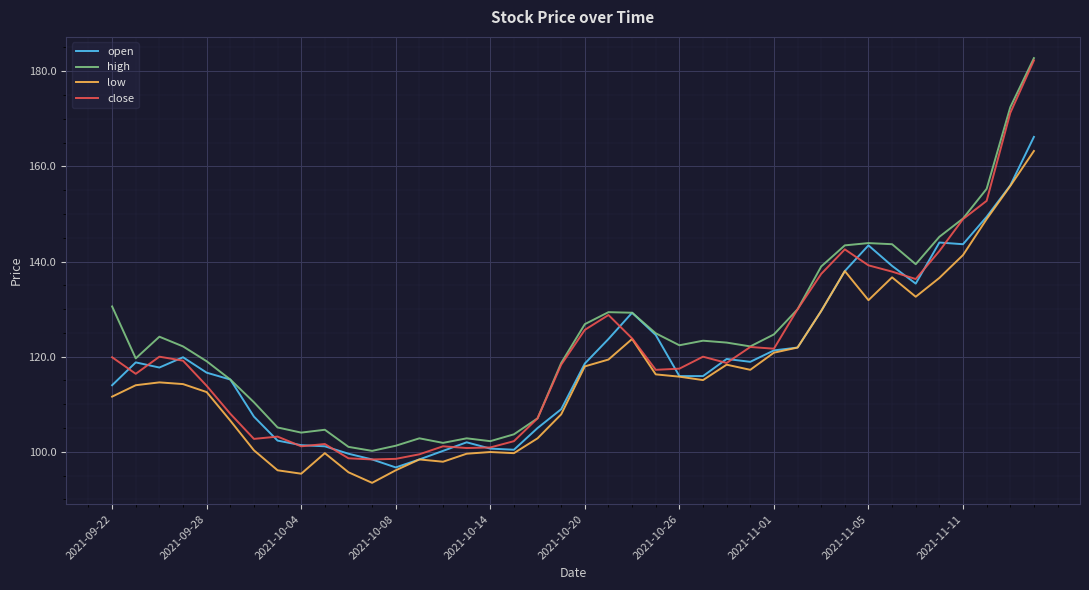

What is the maximum value for close?

182.3